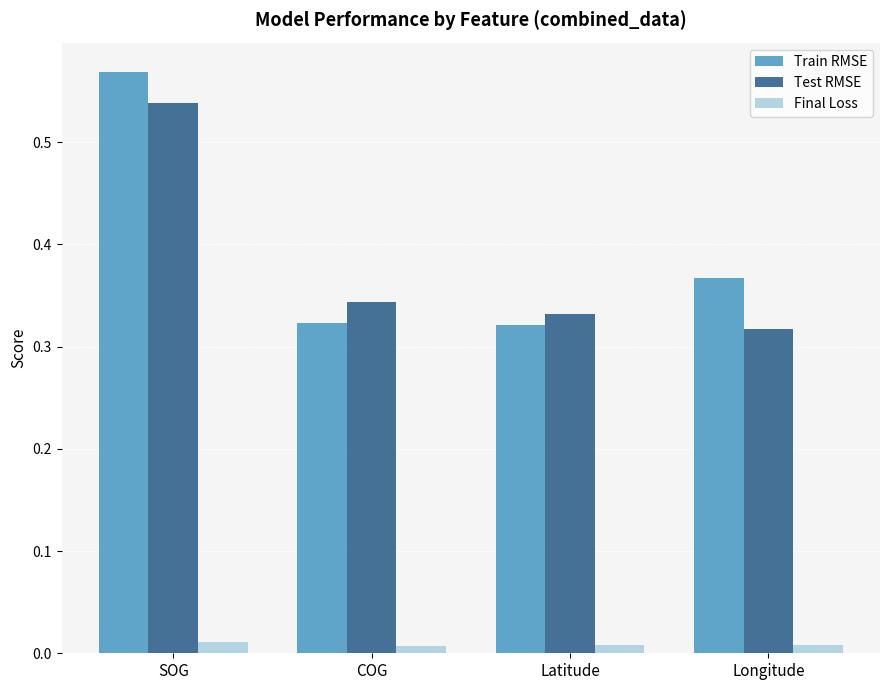

Which series has the largest total across all categories?

Train RMSE